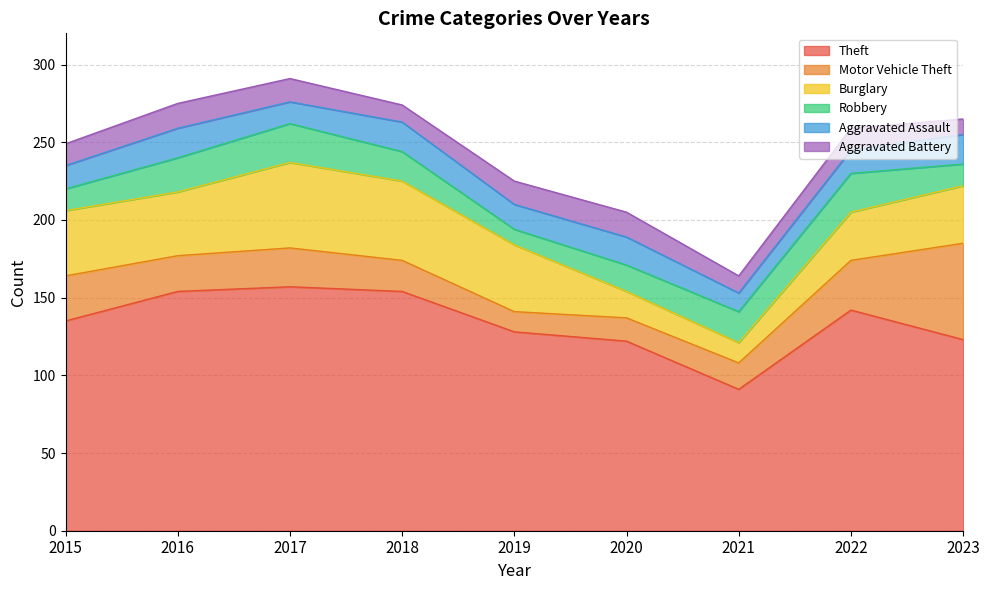

Where does the Aggravated Battery series first go above 14?

2016